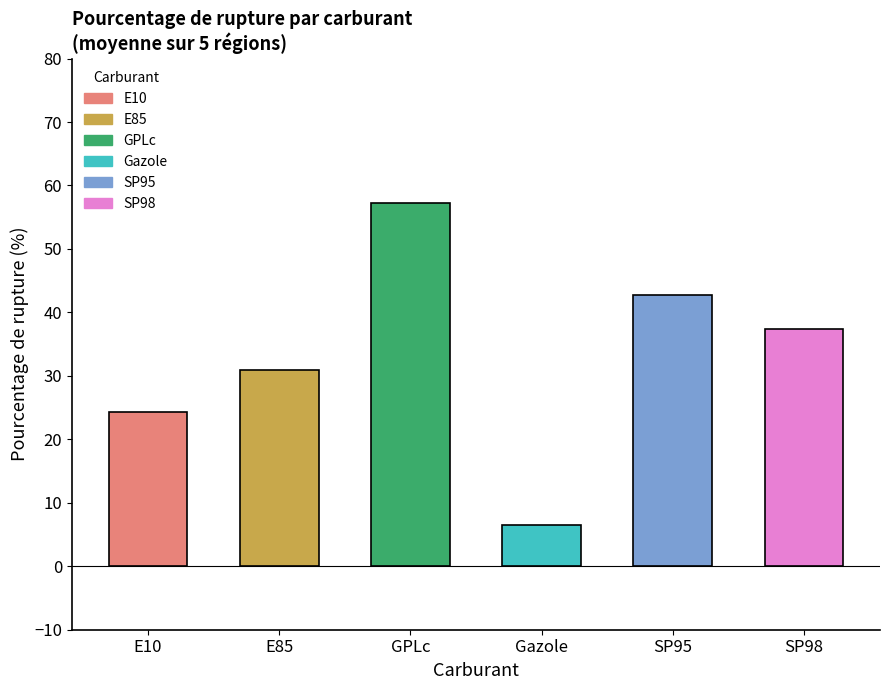

Which category has the lowest value across all series?

Gazole